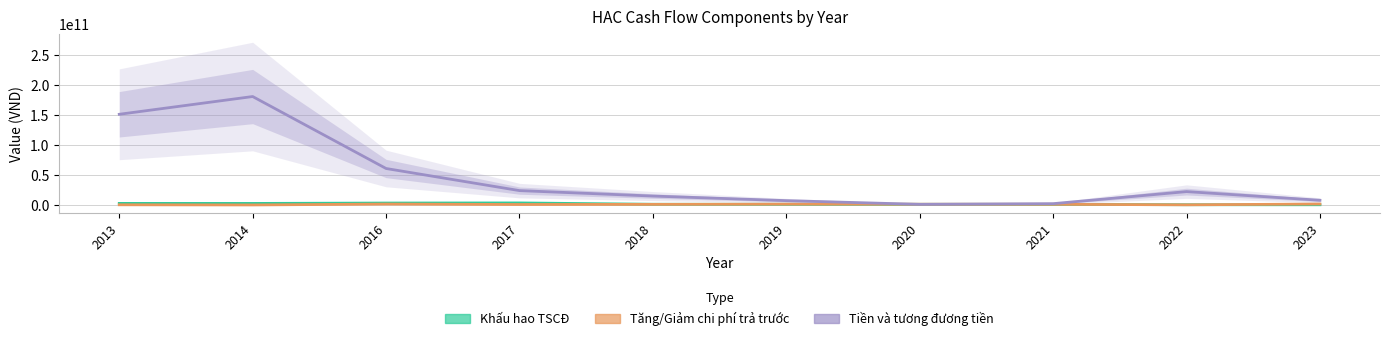

In Tăng/Giảm chi phí trả trước, how many points are lower than both neighbors (excluding endpoints)?

3